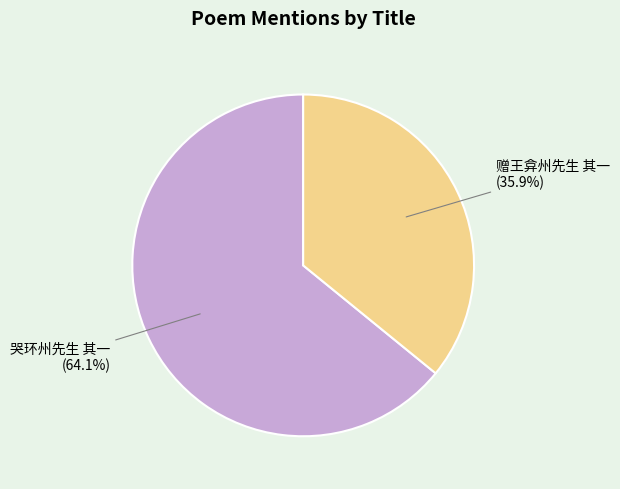

To the nearest percent, what portion does 哭环州先生 其一 represent?

64%